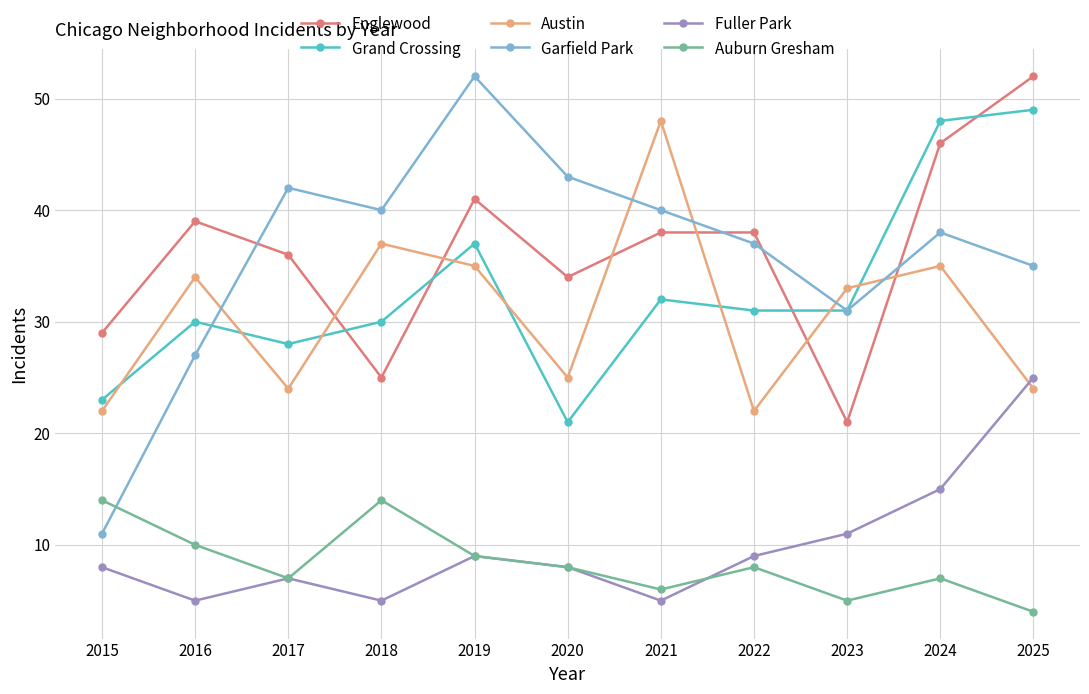

At 2016, list the series in order from largest to smallest.

Englewood, Austin, Grand Crossing, Garfield Park, Auburn Gresham, Fuller Park